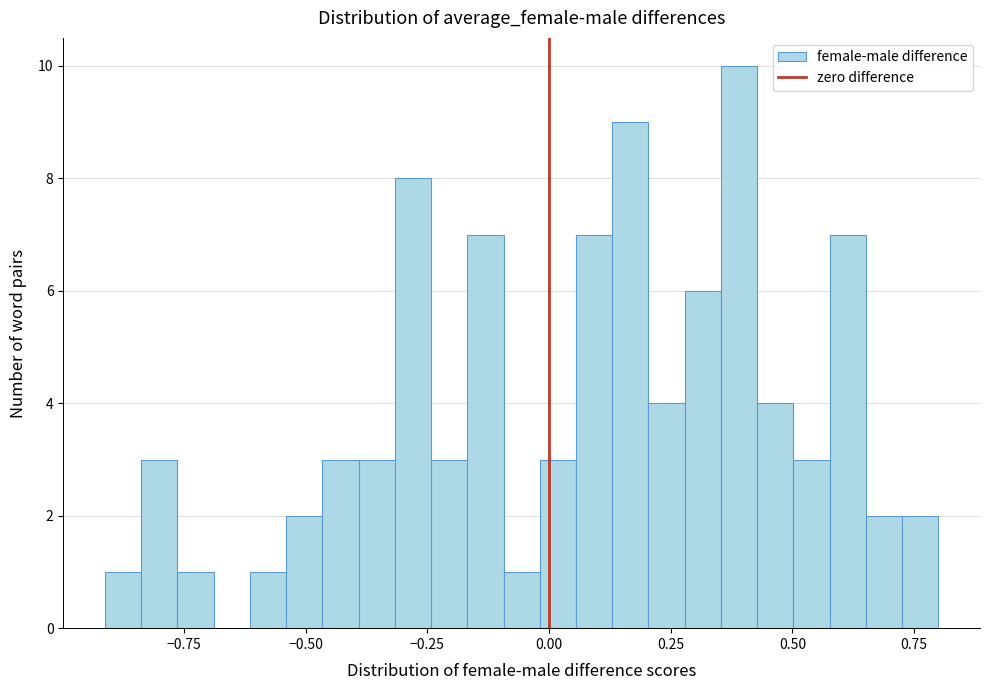

Read against the x-axis, roughly where is the centre of the tallest bar?

0.40